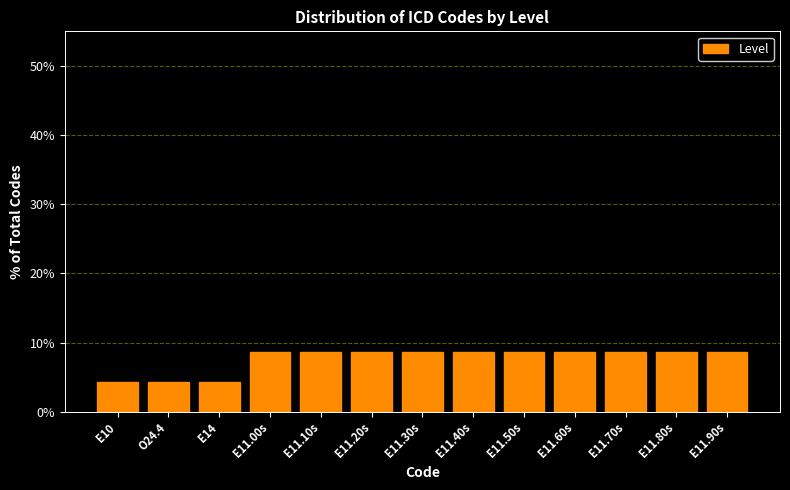

Reading left to right, transcribe all the data shown in this chart.

4.3	4.3	4.3	8.7	8.7	8.7	8.7	8.7	8.7	8.7	8.7	8.7	8.7